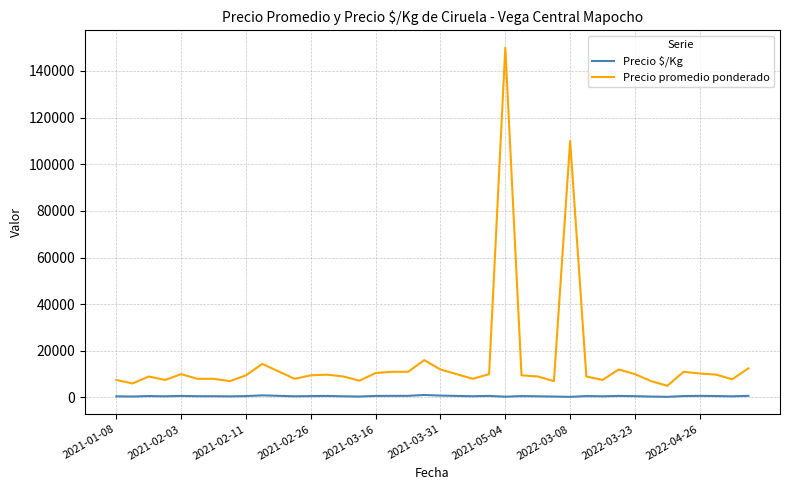

What are all the series names shown in the legend?

Precio $/Kg, Precio promedio ponderado